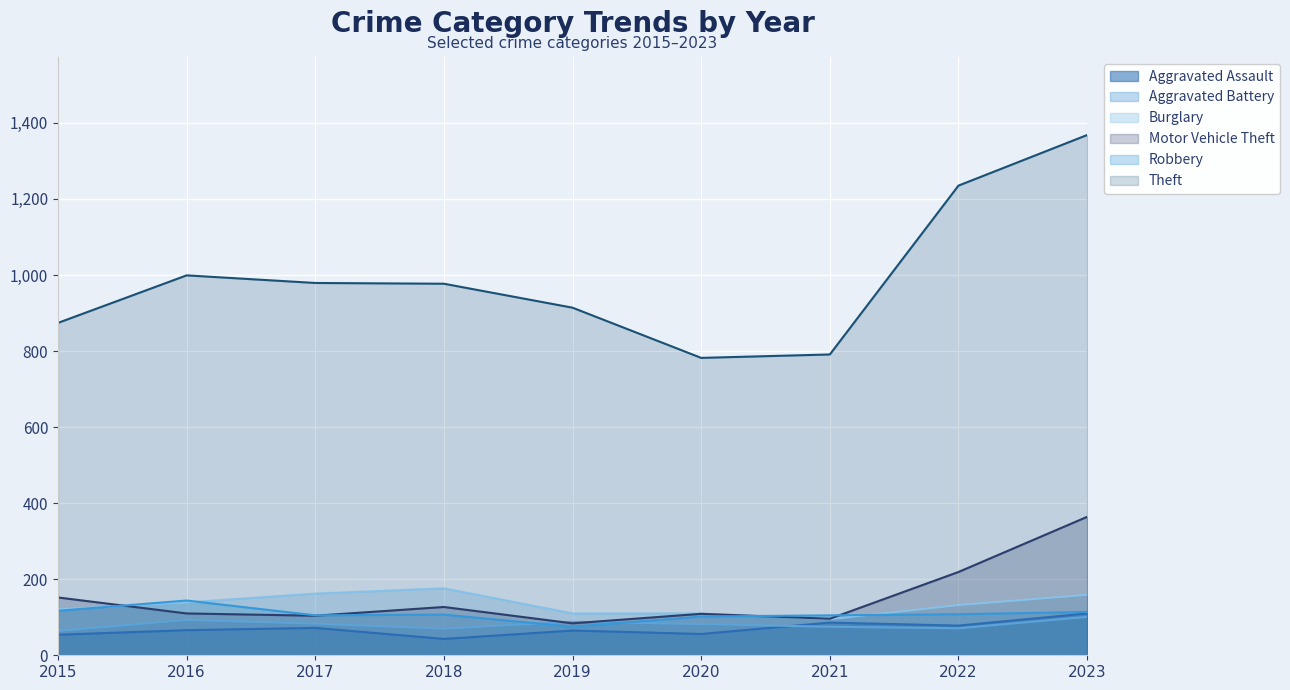

At which label is Theft closest to 1075?

2016